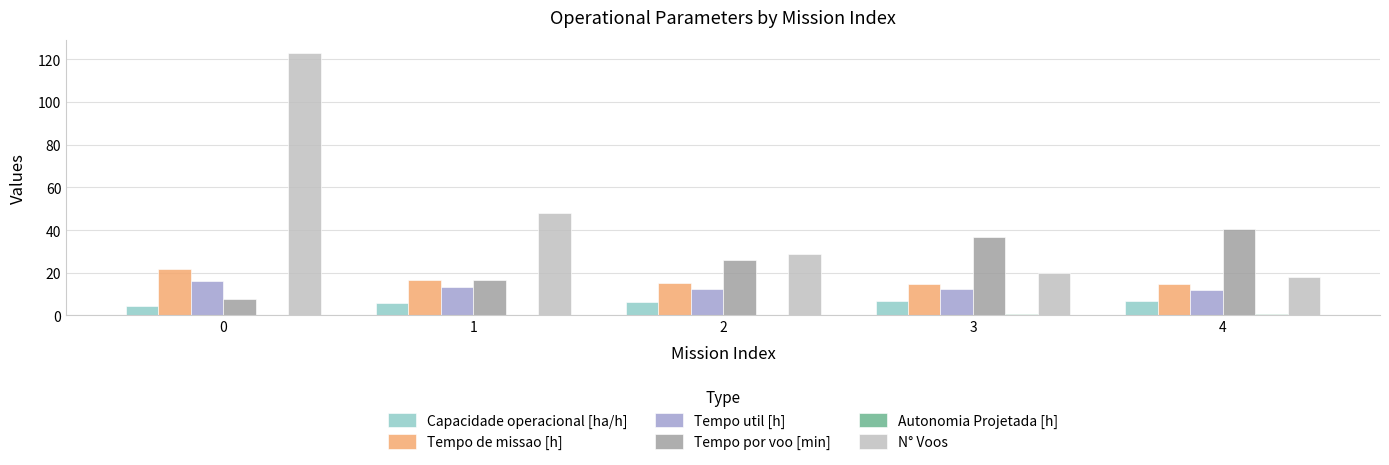

What is the sum of all Tempo por voo [min] values?

127.5